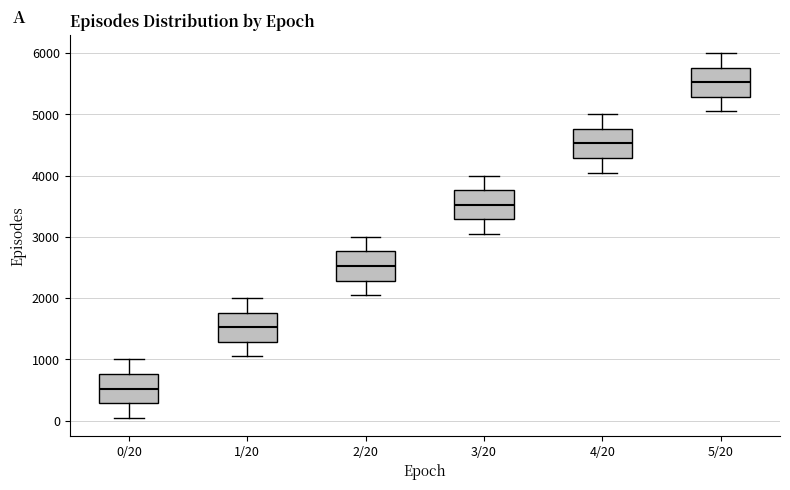

Reading left to right, transcribe this box plot: for each box, give where its median line is, the range the box spans, and where its two whiskers end, as read against the y-axis. The values are not printed on the chart, so give them approximately, as read against the axis.

0/20: median 500, box 300 to 800, whiskers 100 to 1000
1/20: median 1500, box 1300 to 1800, whiskers 1100 to 2000
2/20: median 2500, box 2300 to 2800, whiskers 2100 to 3000
3/20: median 3500, box 3300 to 3800, whiskers 3100 to 4000
4/20: median 4500, box 4300 to 4800, whiskers 4100 to 5000
5/20: median 5500, box 5300 to 5800, whiskers 5100 to 6000